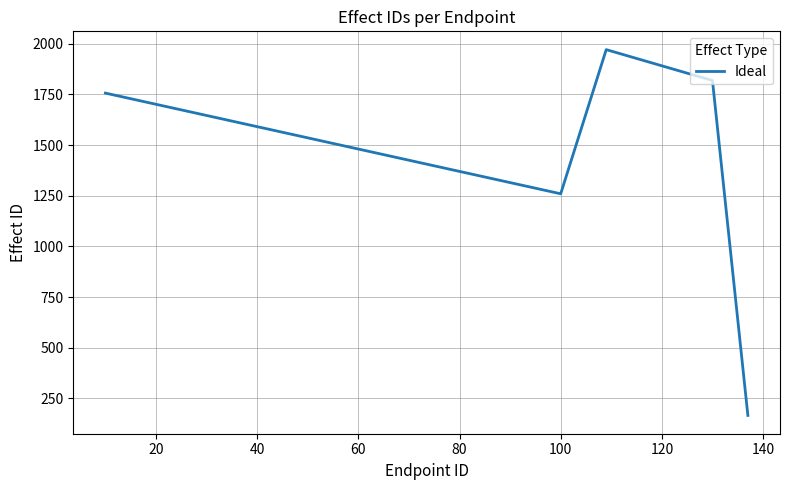

Does the chart have visible grid lines?

Yes